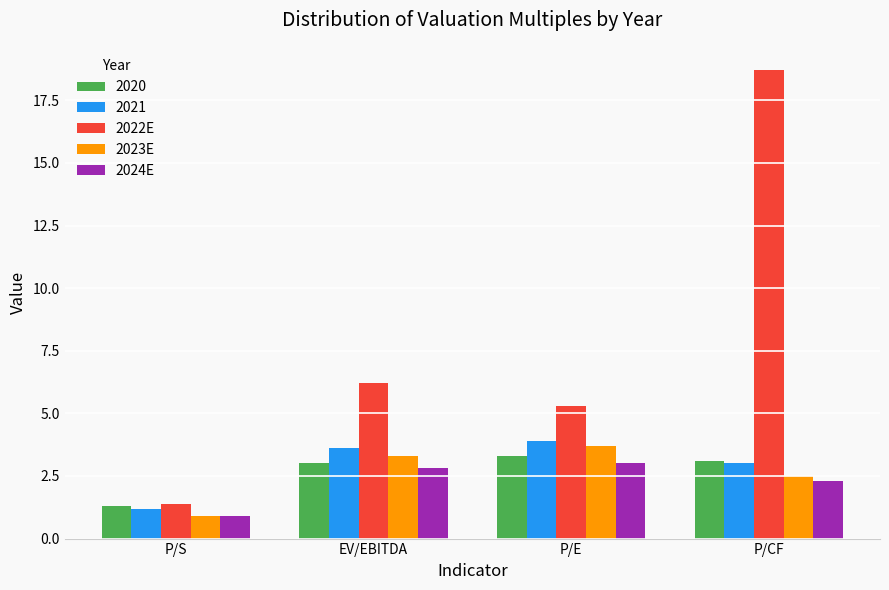

At EV/EBITDA, list the series in order from largest to smallest.

2022E, 2021, 2023E, 2020, 2024E